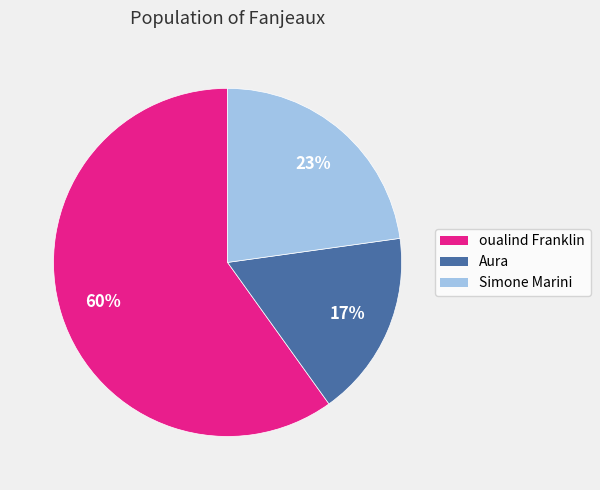

Combined, do Simone Marini and oualind Franklin account for over 50%?

Yes